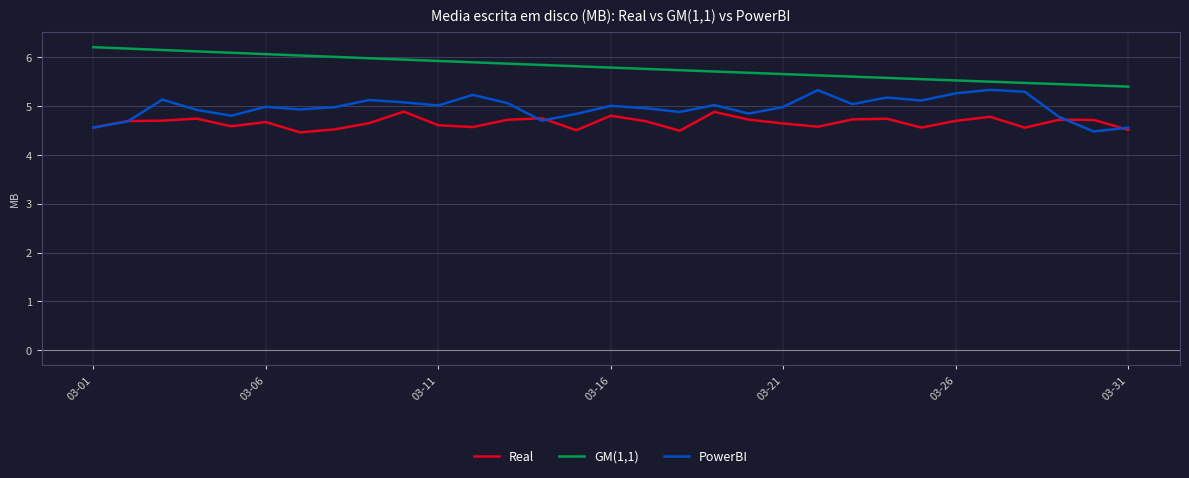

True or false: Real and GM(1,1) cross at least once.

False